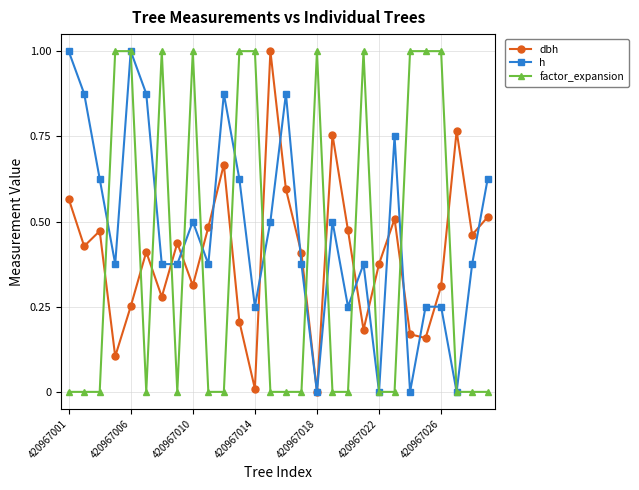

What is the maximum value shown in the chart?

1.0